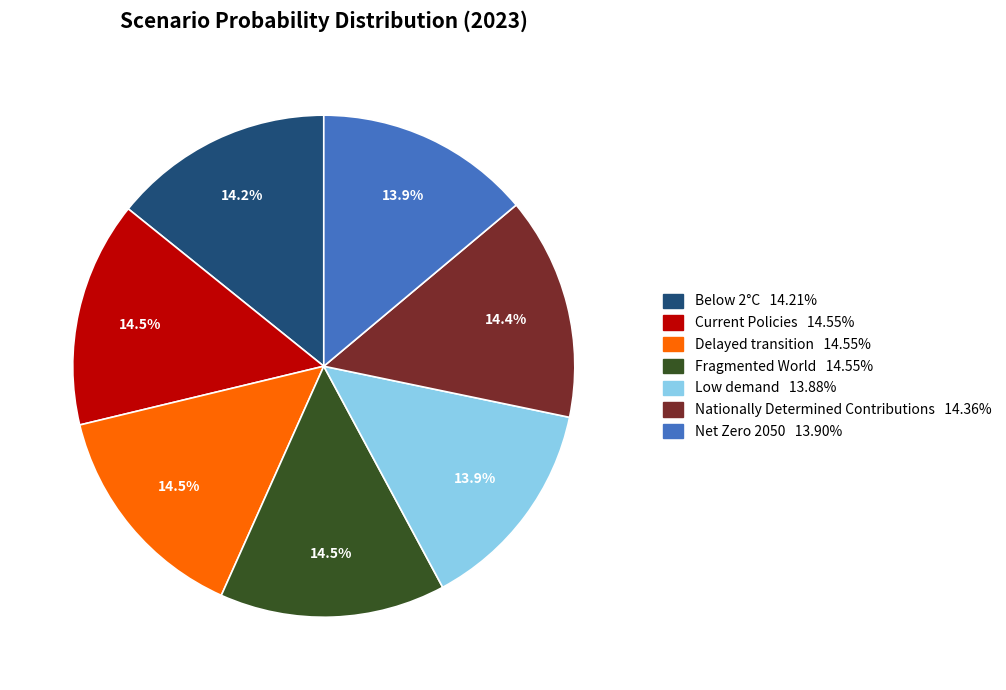

To the nearest percent, what percentage of the pie is Net Zero 2050?

14%